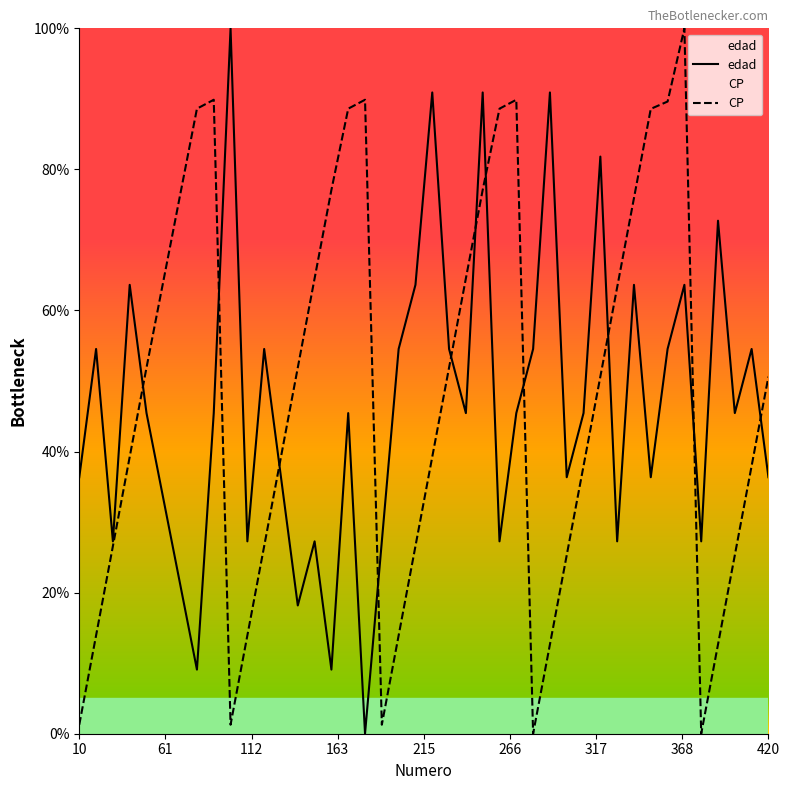

What is the maximum value shown in the chart?

100.0